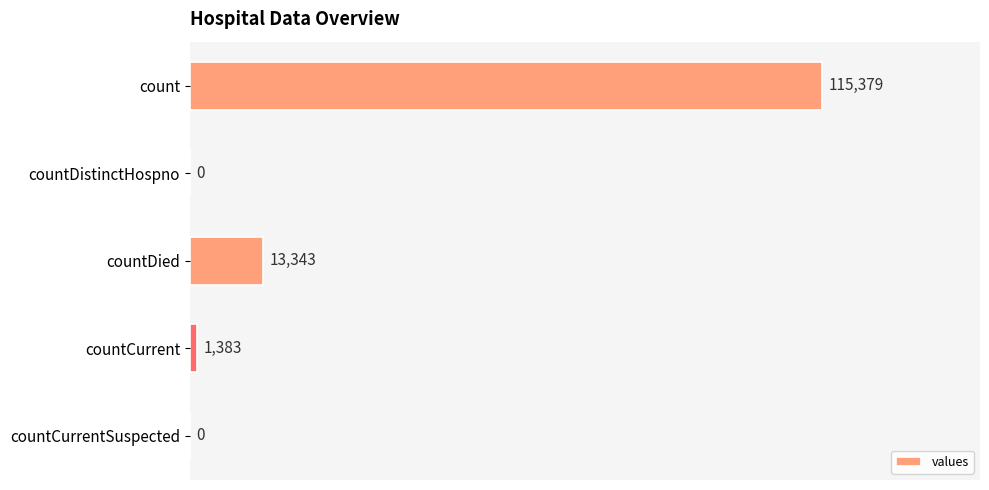

At which label is the value closest to 57689?

countDied